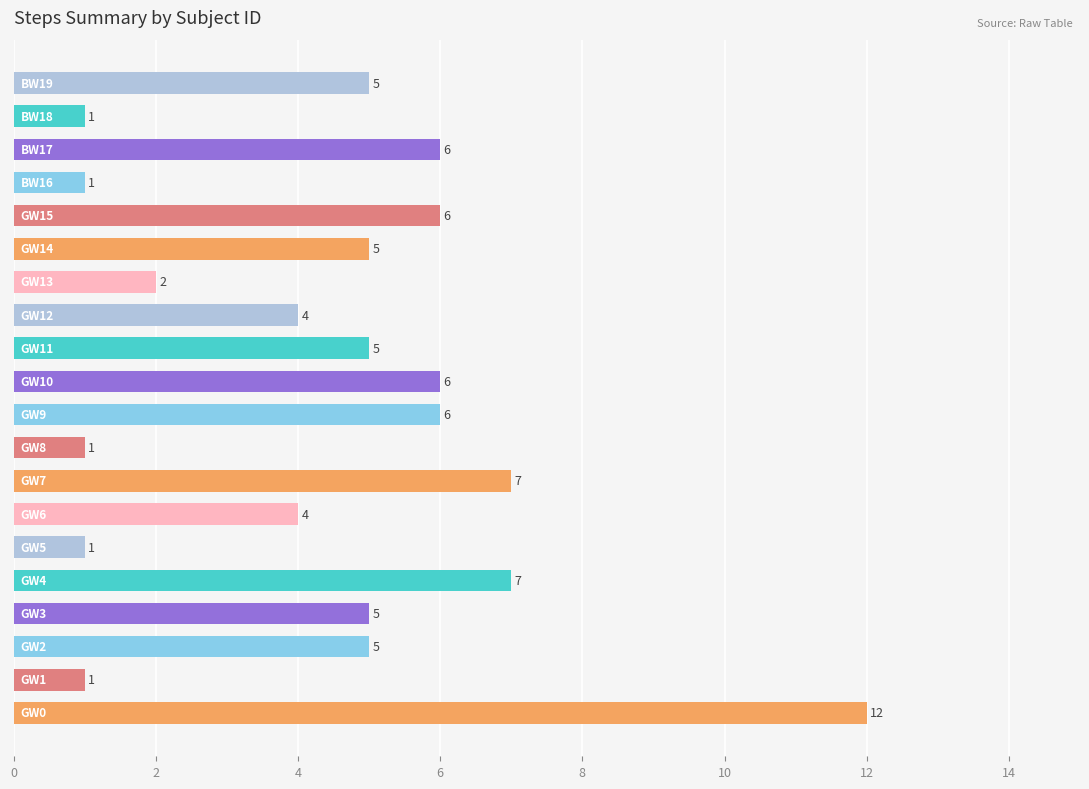

Reading bottom to top, transcribe all the data shown in this chart.

12	1	5	5	7	1	4	7	1	6	6	5	4	2	5	6	1	6	1	5